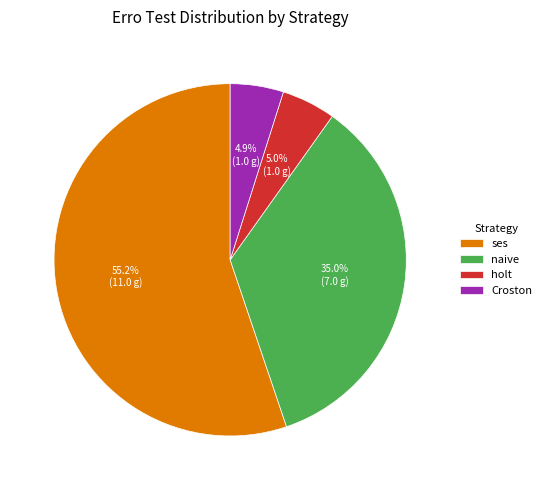

Does naive represent more than half of the total?

No